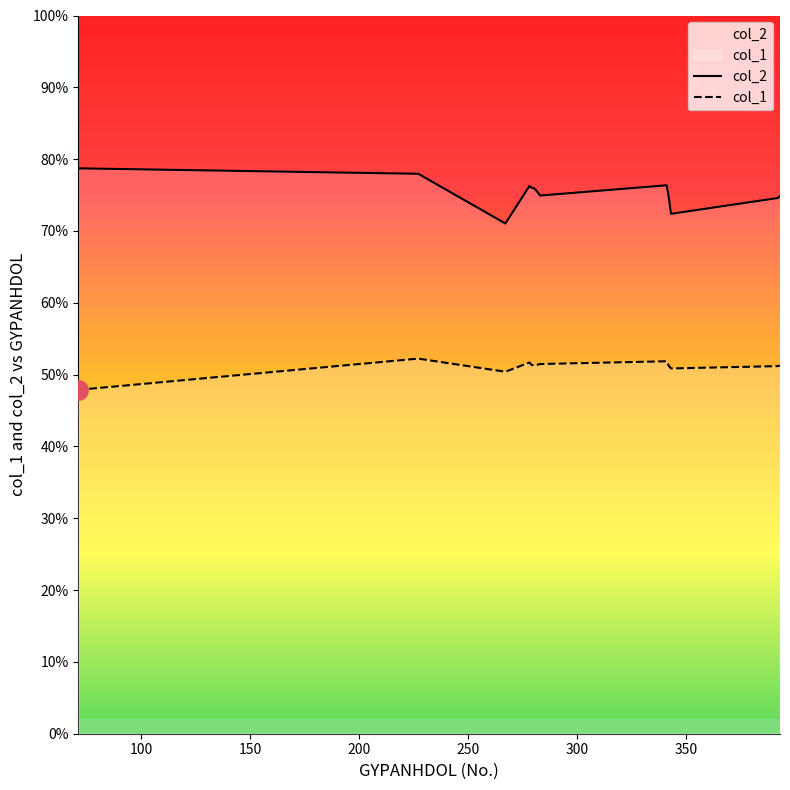

What is the sum of all col_2 values?

10.5